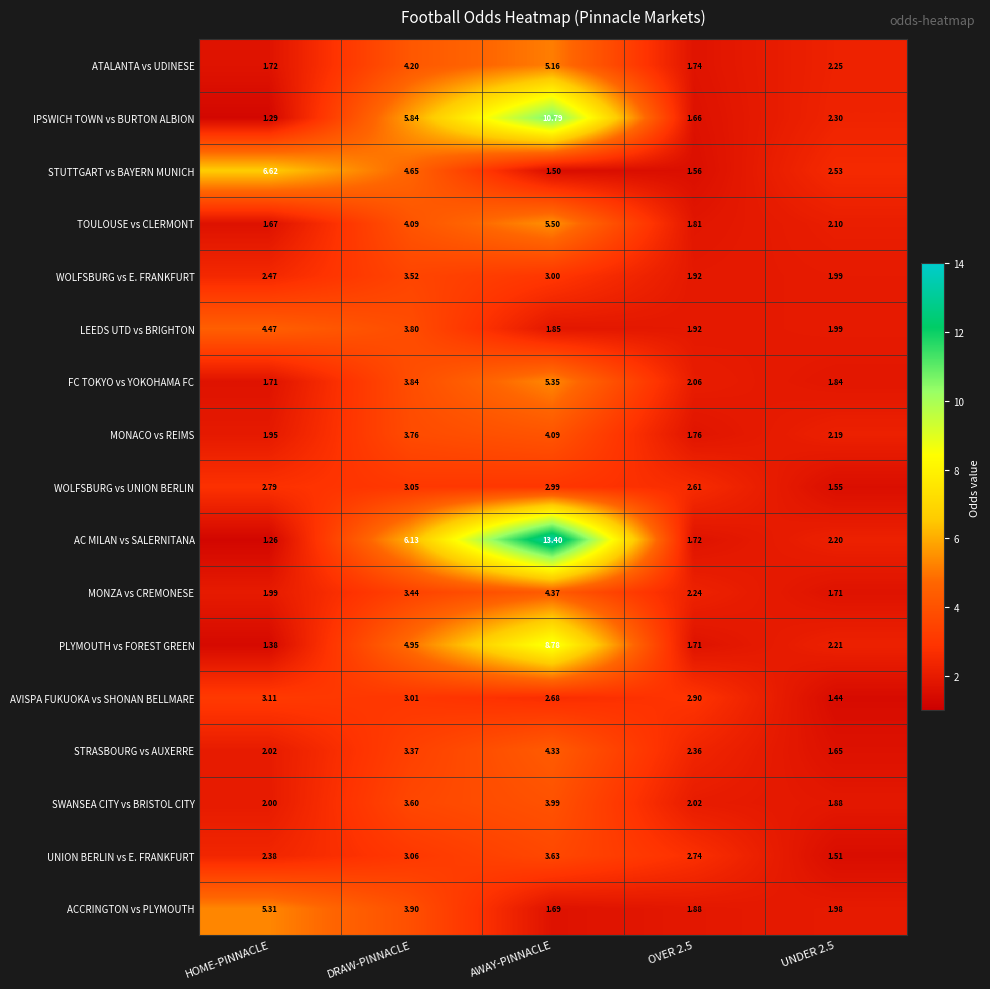

Which series has the widest spread of values?

AC MILAN vs SALERNITANA